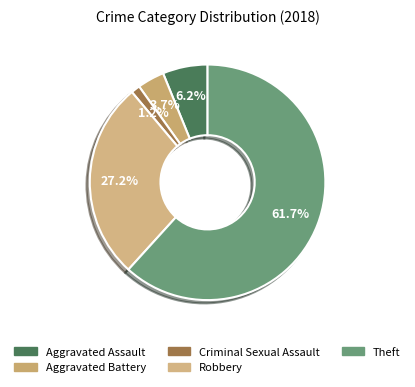

What is the majority slice?

Theft